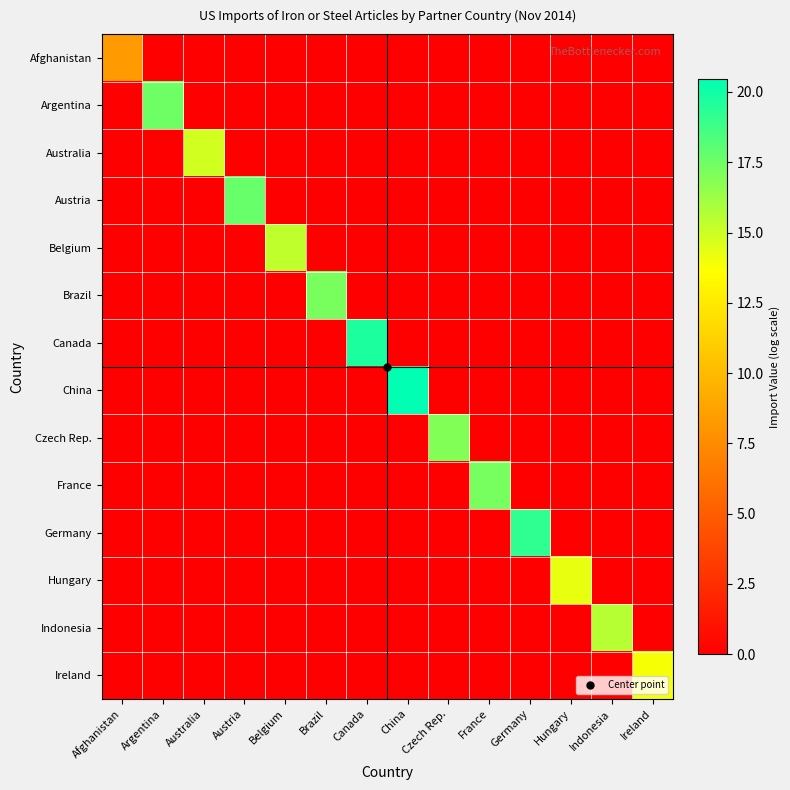

Which series has the largest total across all categories?

China